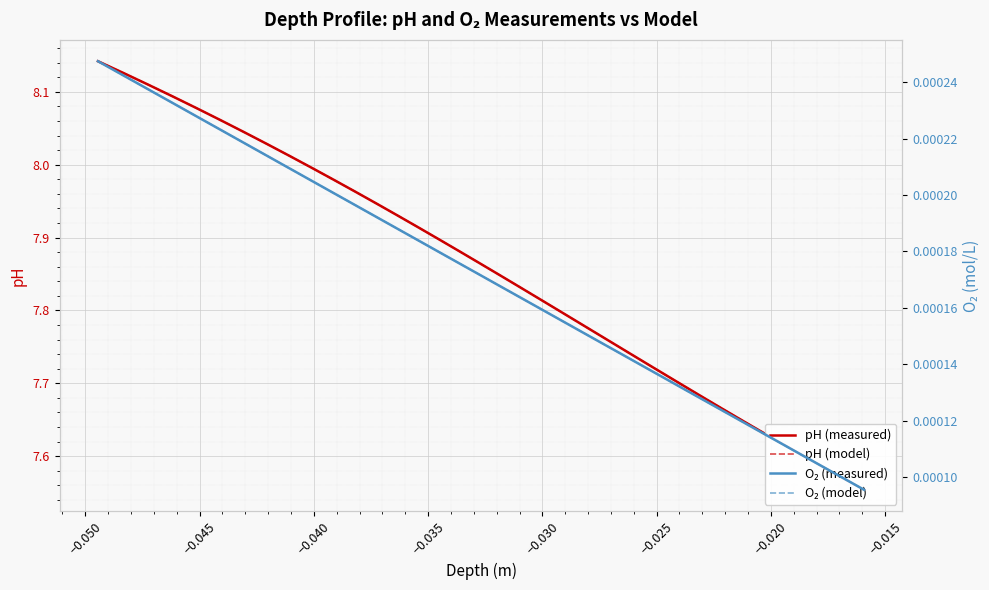

What is the greatest value displayed?

8.1